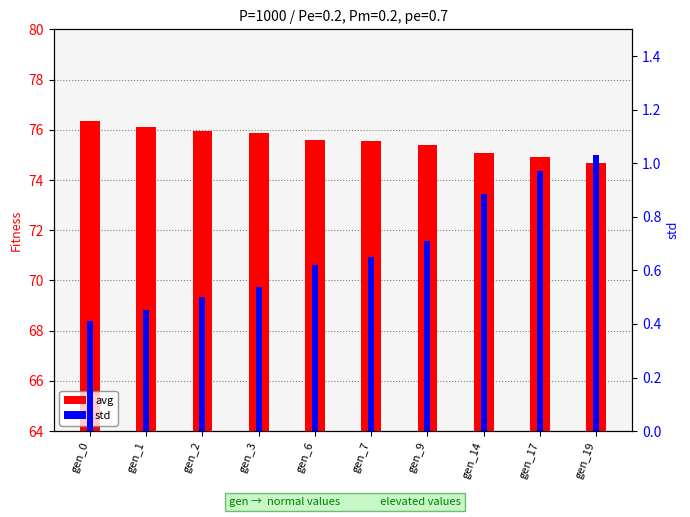

What is the maximum value for avg?

76.4